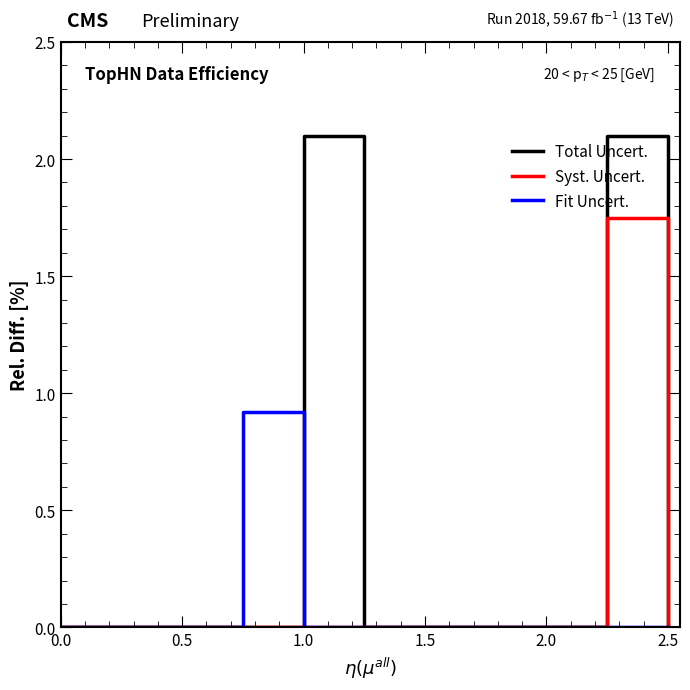

Which series has the widest spread of values?

Total Uncert.